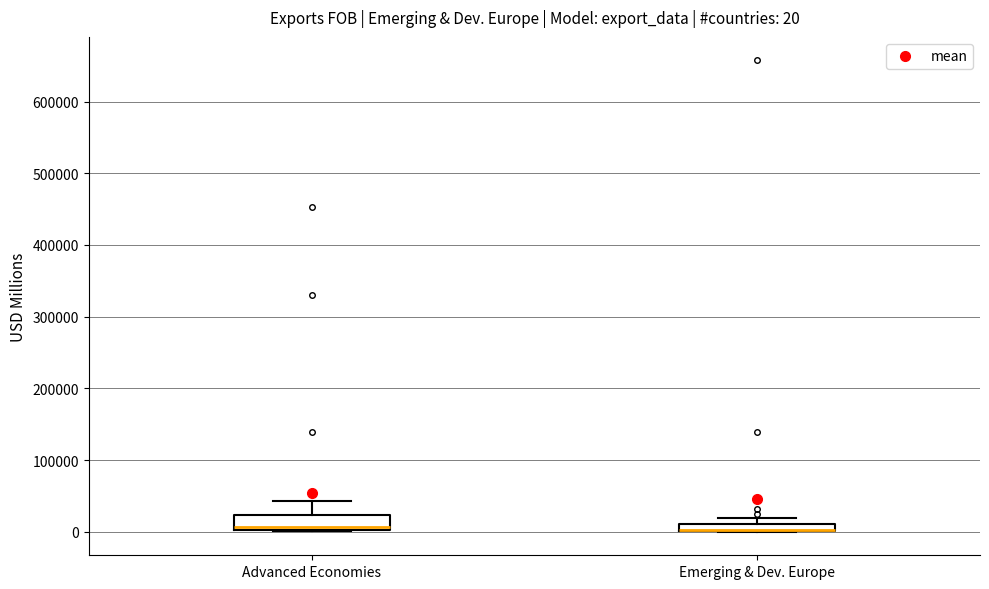

Which box is the tallest, from its lower edge to its upper edge?

Advanced Economies